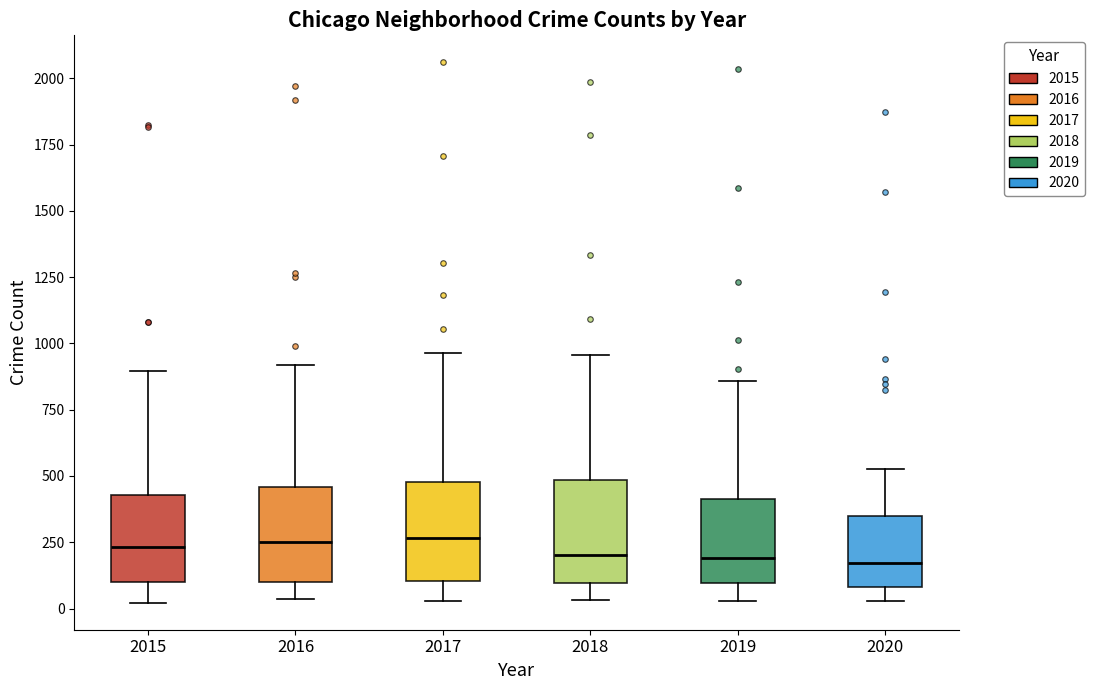

Where does the lower whisker of the box at x = 2016 end on the y-axis? The values are not printed on the chart, so give them approximately, as read against the axis.

50